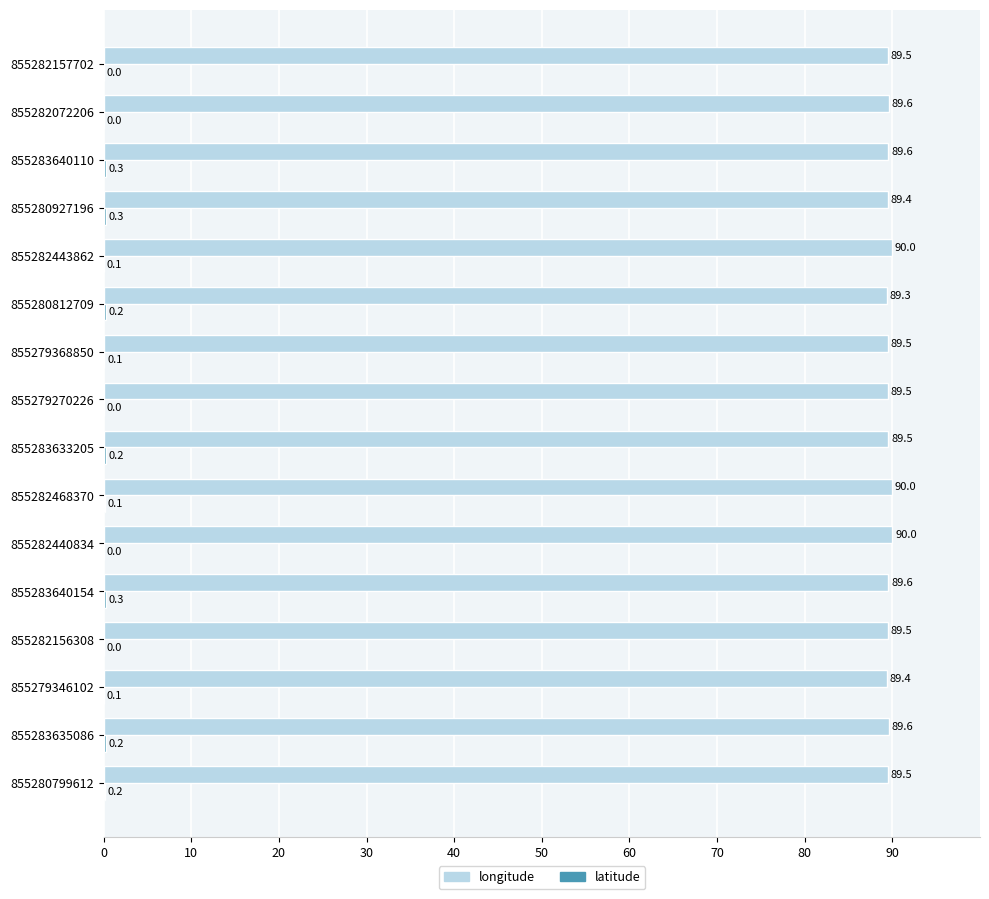

Which series has the largest total across all categories?

longitude